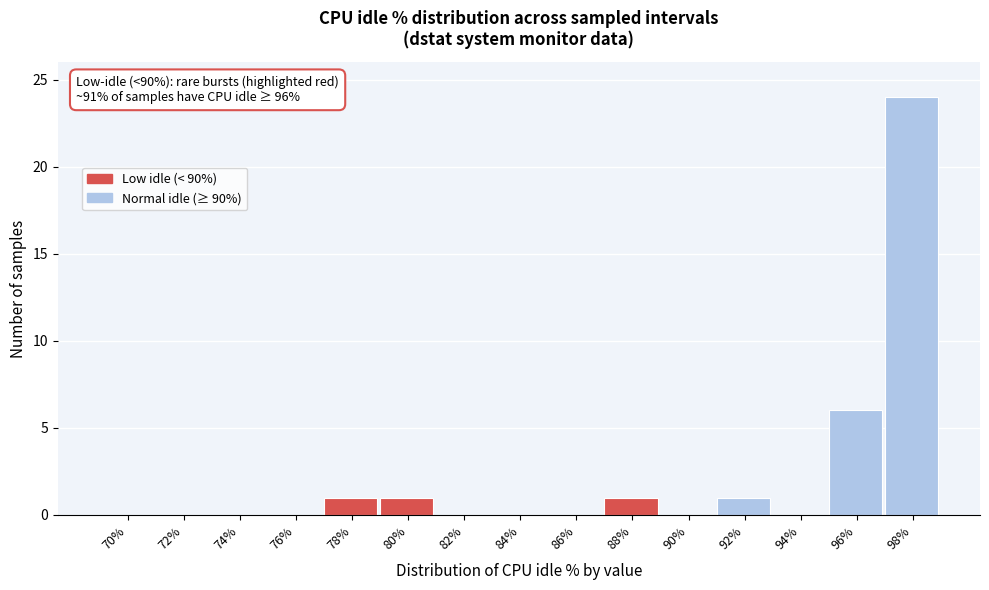

Reading left to right, extract all data points from this chart.

70%=0	72%=0	74%=0	76%=0	78%=1	80%=1	82%=0	84%=0	86%=0	88%=1	90%=0	92%=1	94%=0	96%=6	98%=24